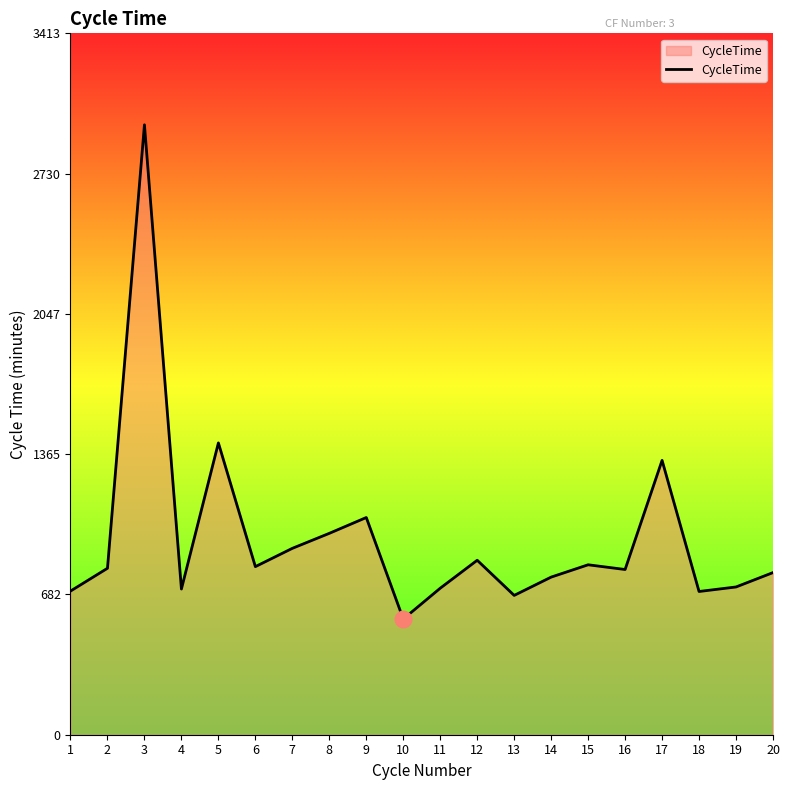

What is the smallest value displayed?

563